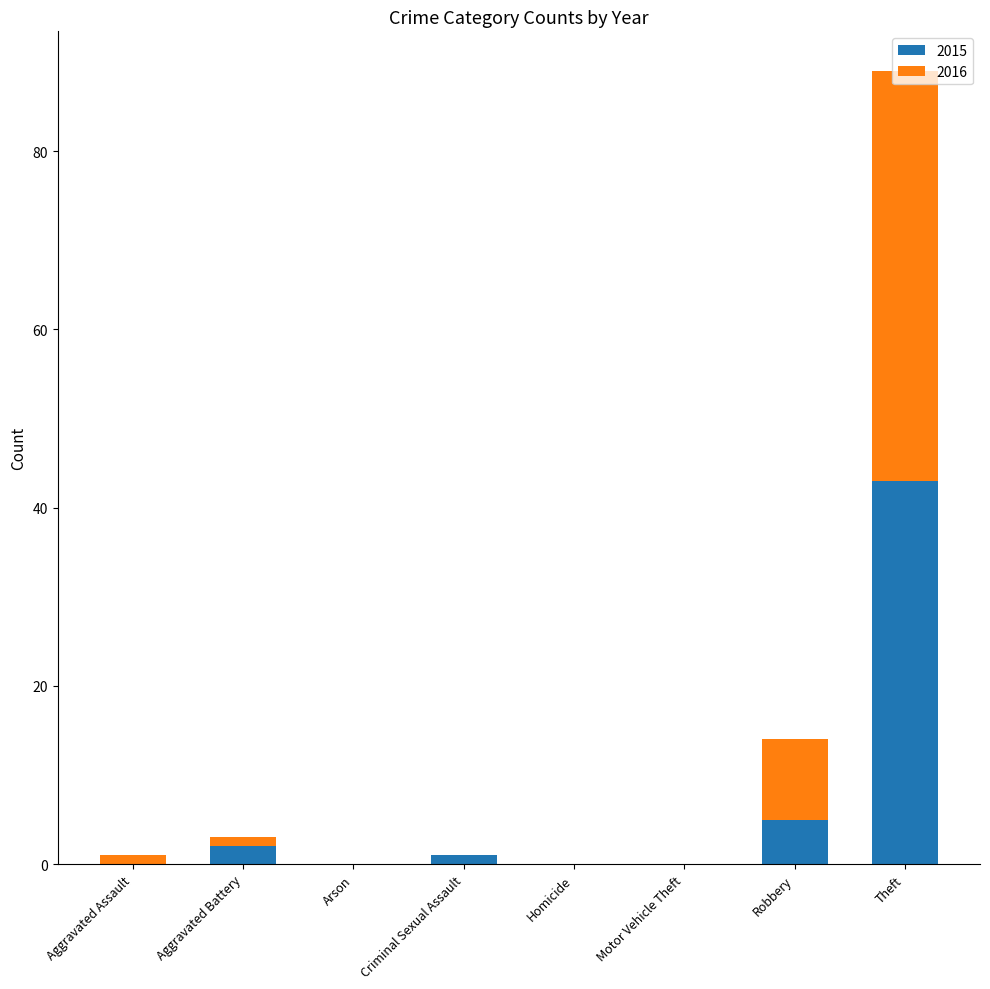

Which category has the highest value in the 2015 series?

Theft